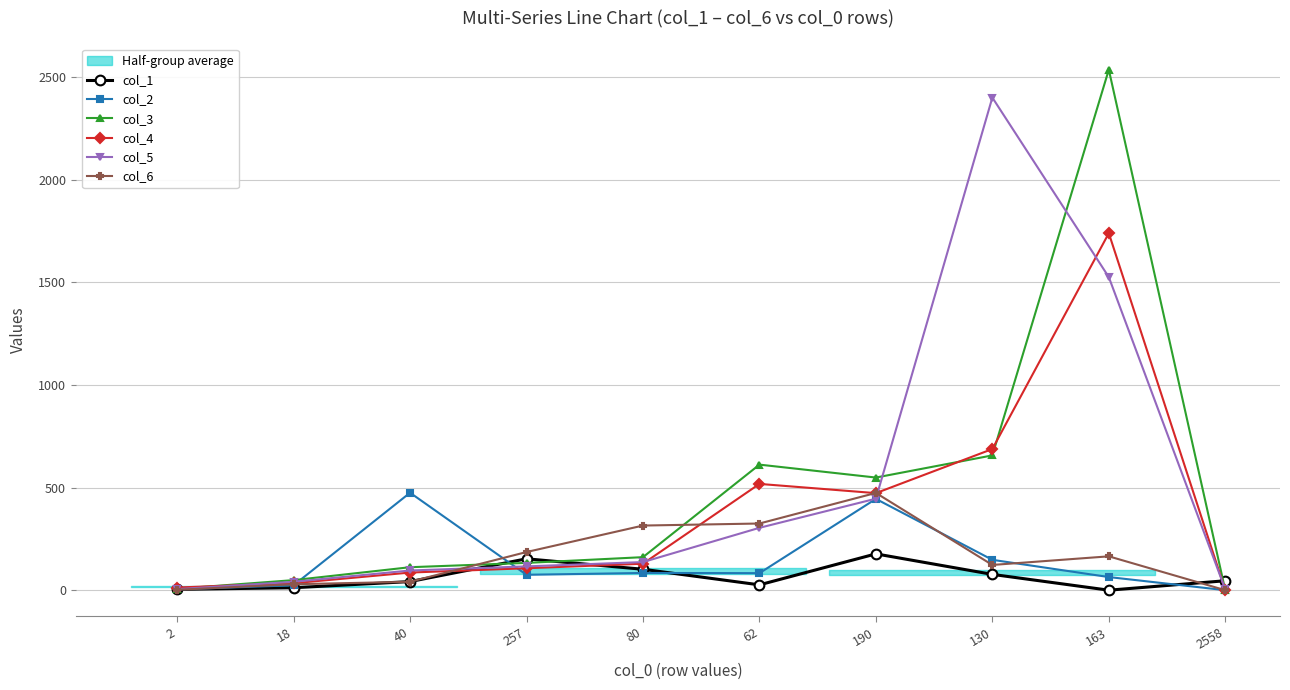

Reading left to right, what are all the values shown in this chart?

col_1: 4	12	42	153	102	26	177	77	0	46
col_2: 4	24	475	75	84	83	445	148	64	0
col_3: 7	49	112	133	161	612	549	657	2537	0
col_4: 13	34	86	107	129	518	473	688	1740	0
col_5: 5	41	96	116	137	304	446	2401	1526	4
col_6: 2	29	41	186	315	325	474	123	165	0